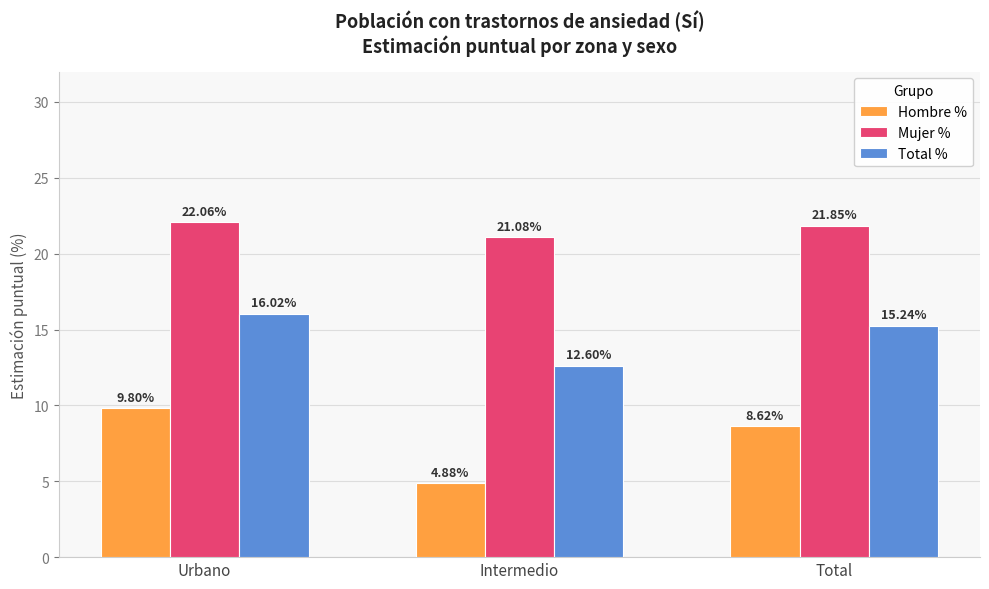

What position from the right is Urbano?

3